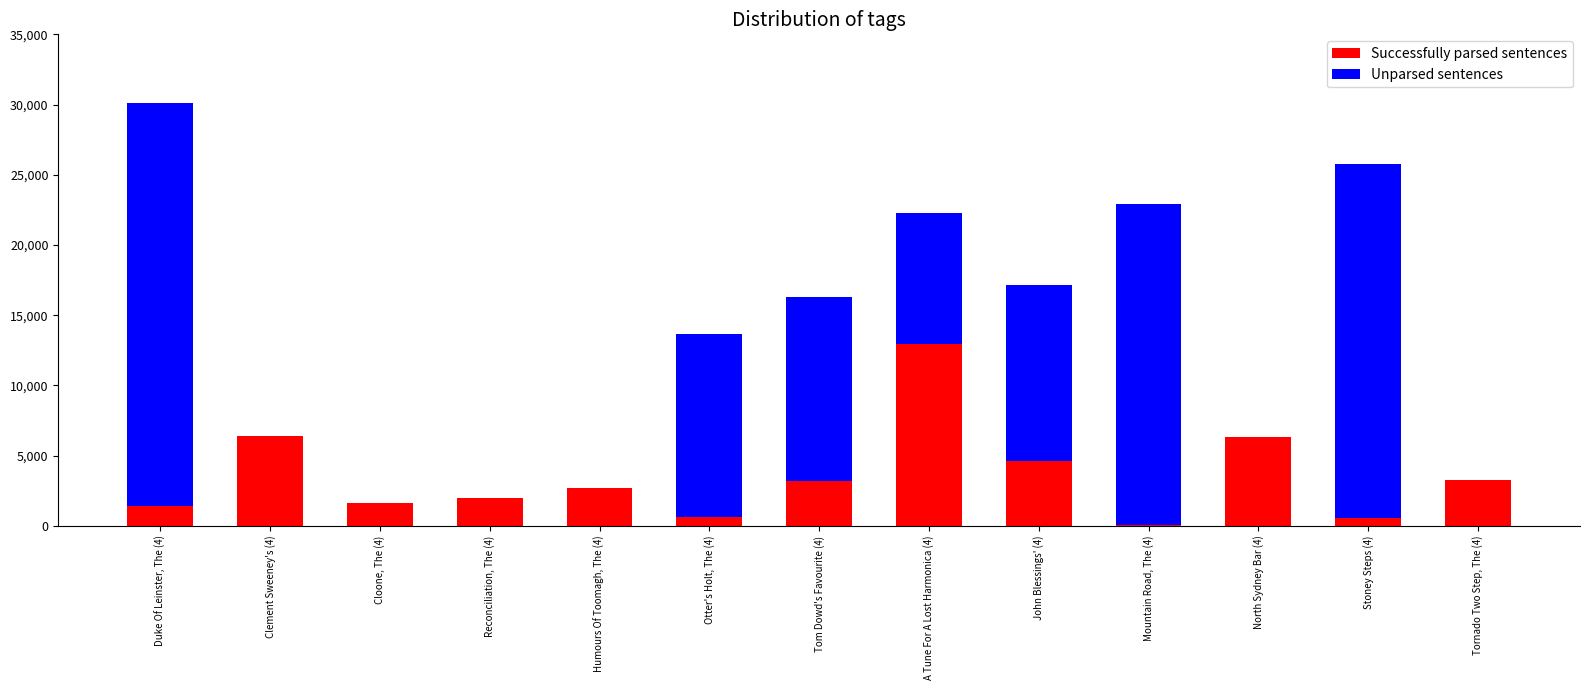

What is the sum of all Successfully parsed sentences values?

45761